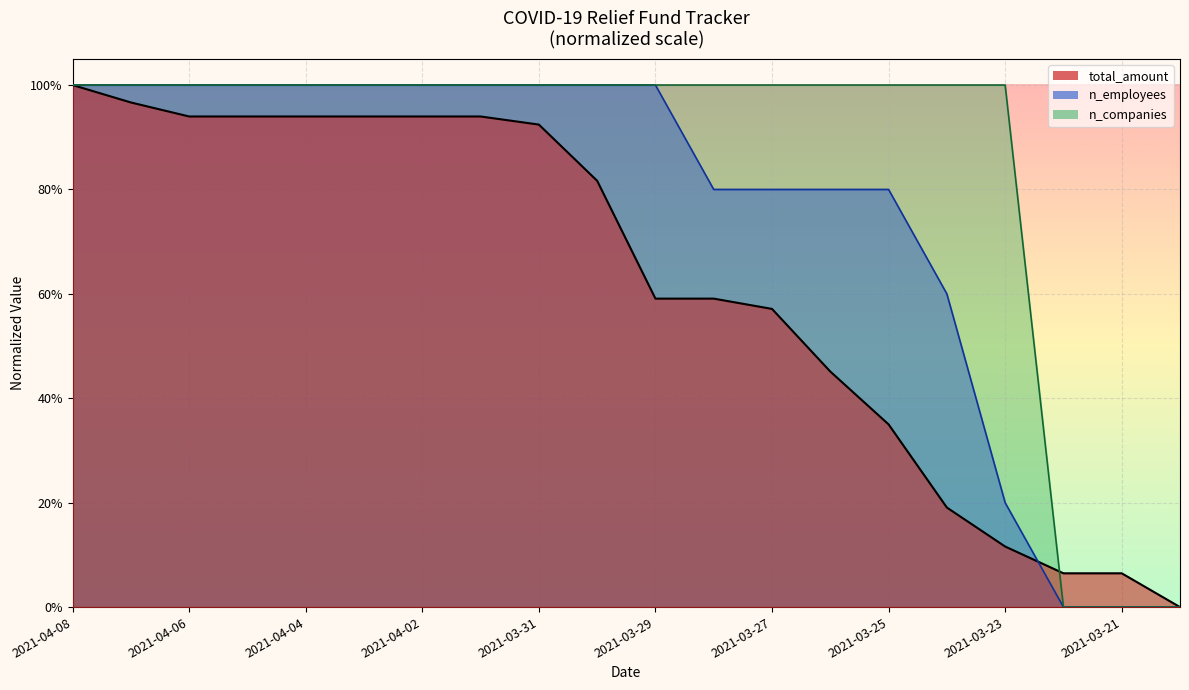

Where do n_companies and n_employees first cross each other?

2021-03-29 and 2021-03-28